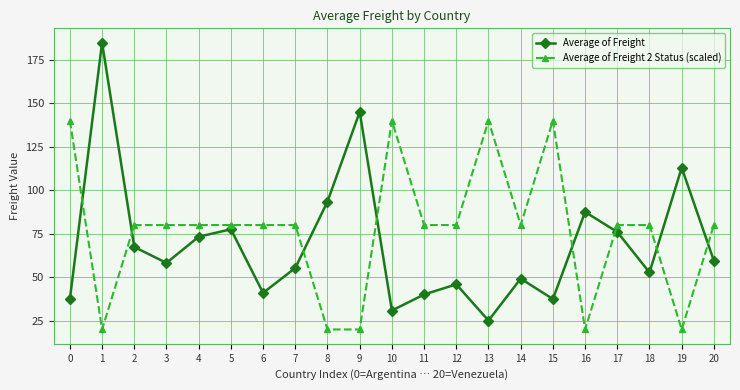

Is this an area chart (filled region under the line)?

No